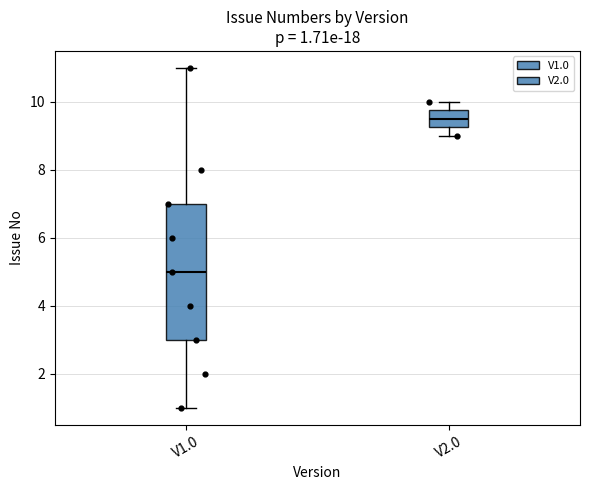

Which box is the tallest, from its lower edge to its upper edge?

V1.0